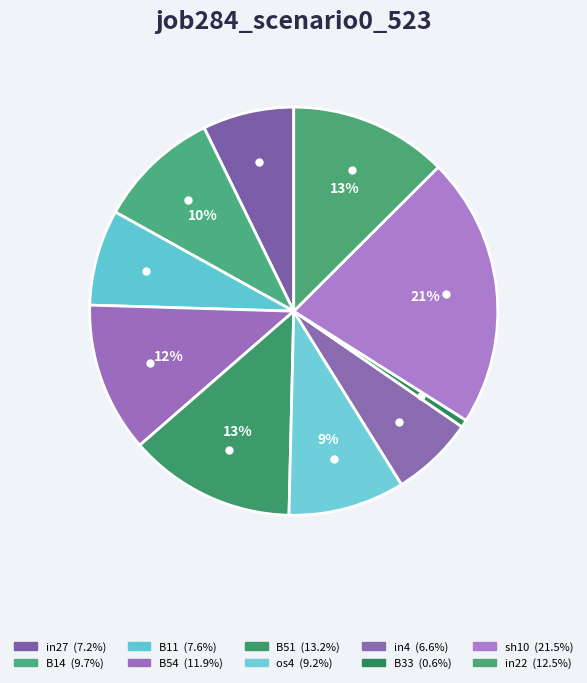

Count the number of slices in the pie.

10